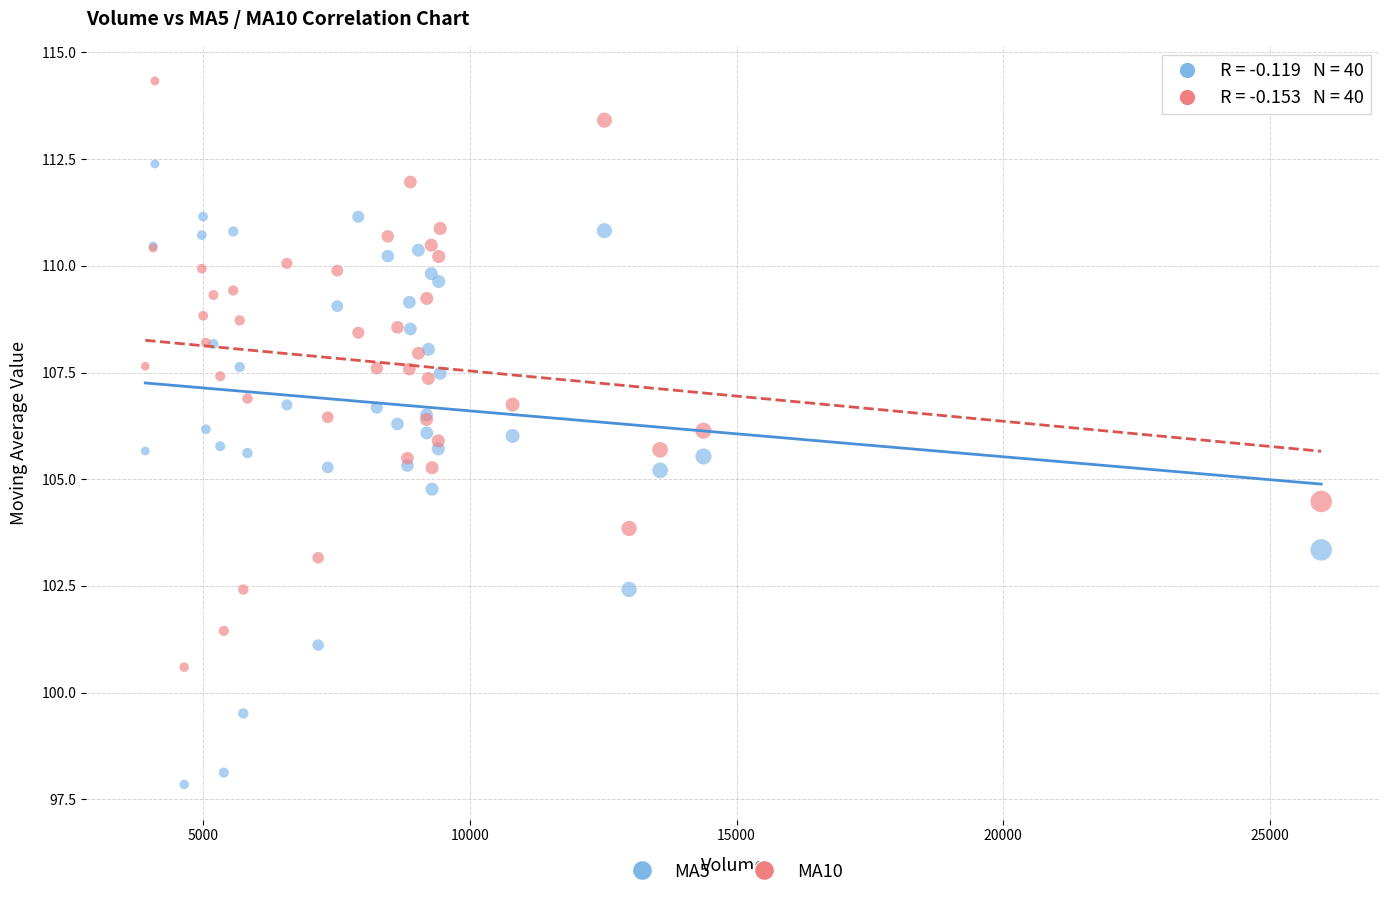

What are all the series names shown in the legend?

MA5, MA10